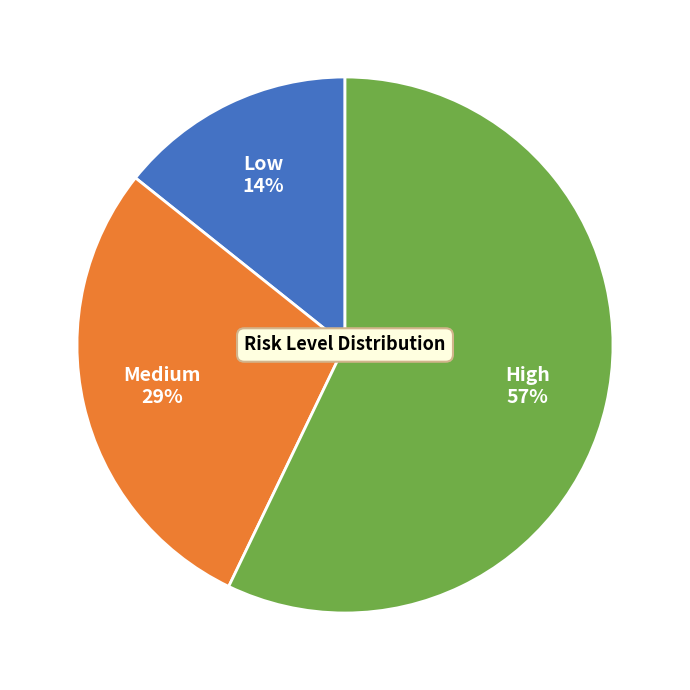

Do Low and Medium together represent more than half of the pie?

No